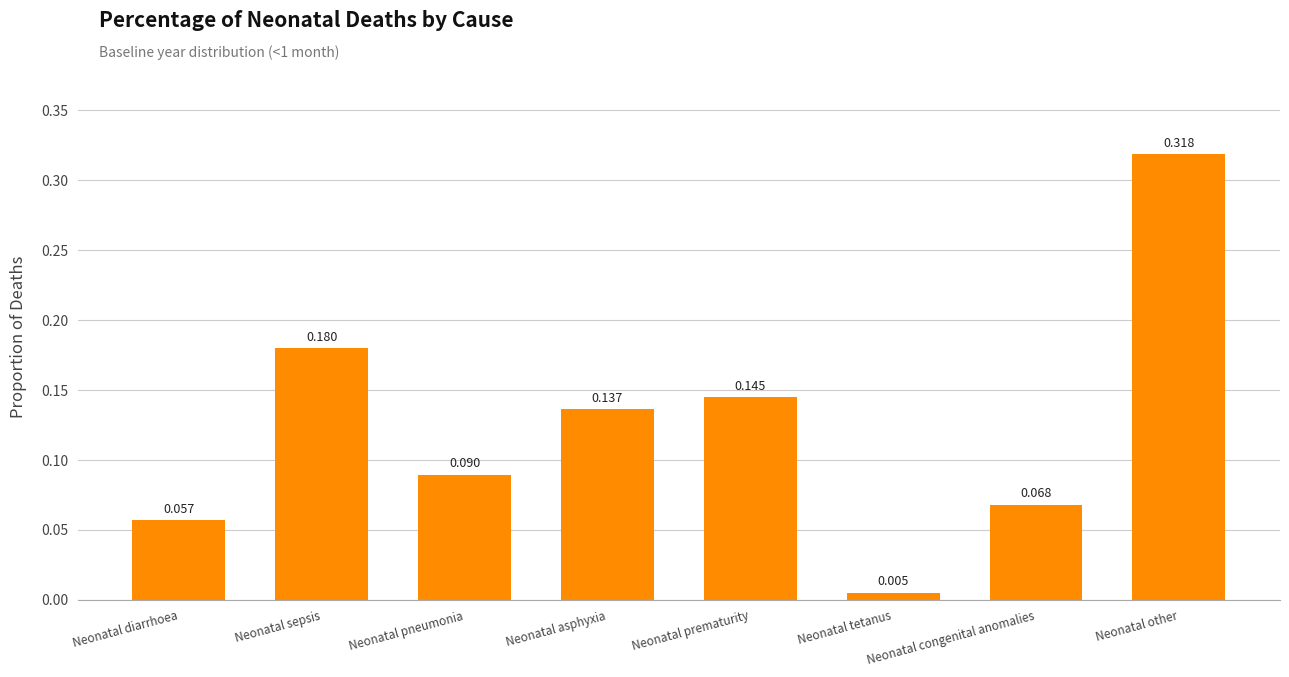

Between Neonatal other and Neonatal tetanus, which is larger?

Neonatal other